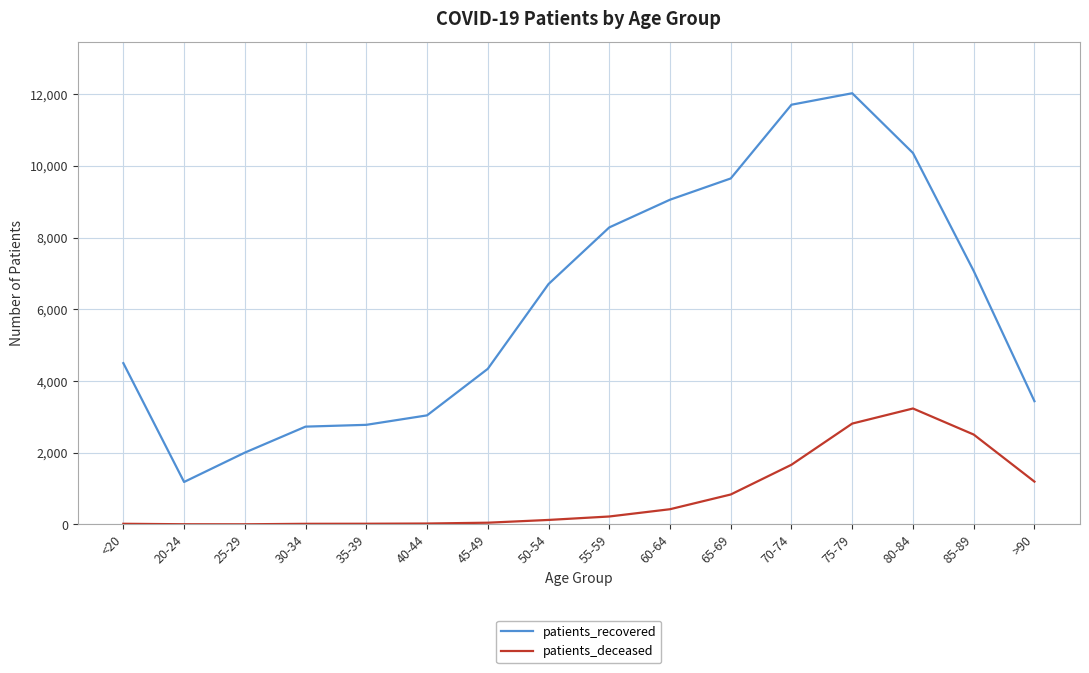

What is the minimum value shown in the chart?

3